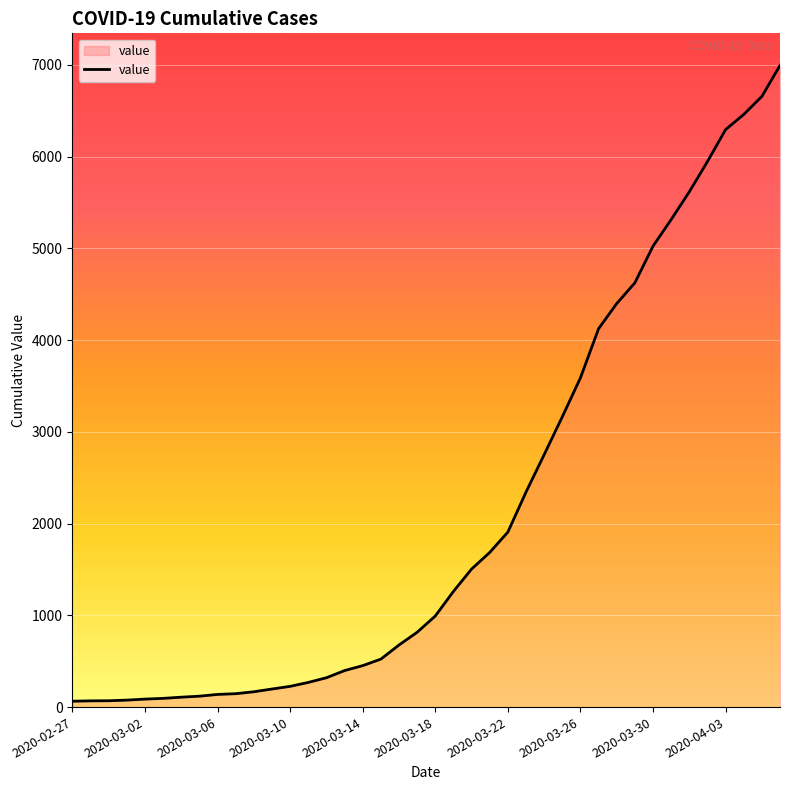

What is the maximum value shown in the chart?

6995